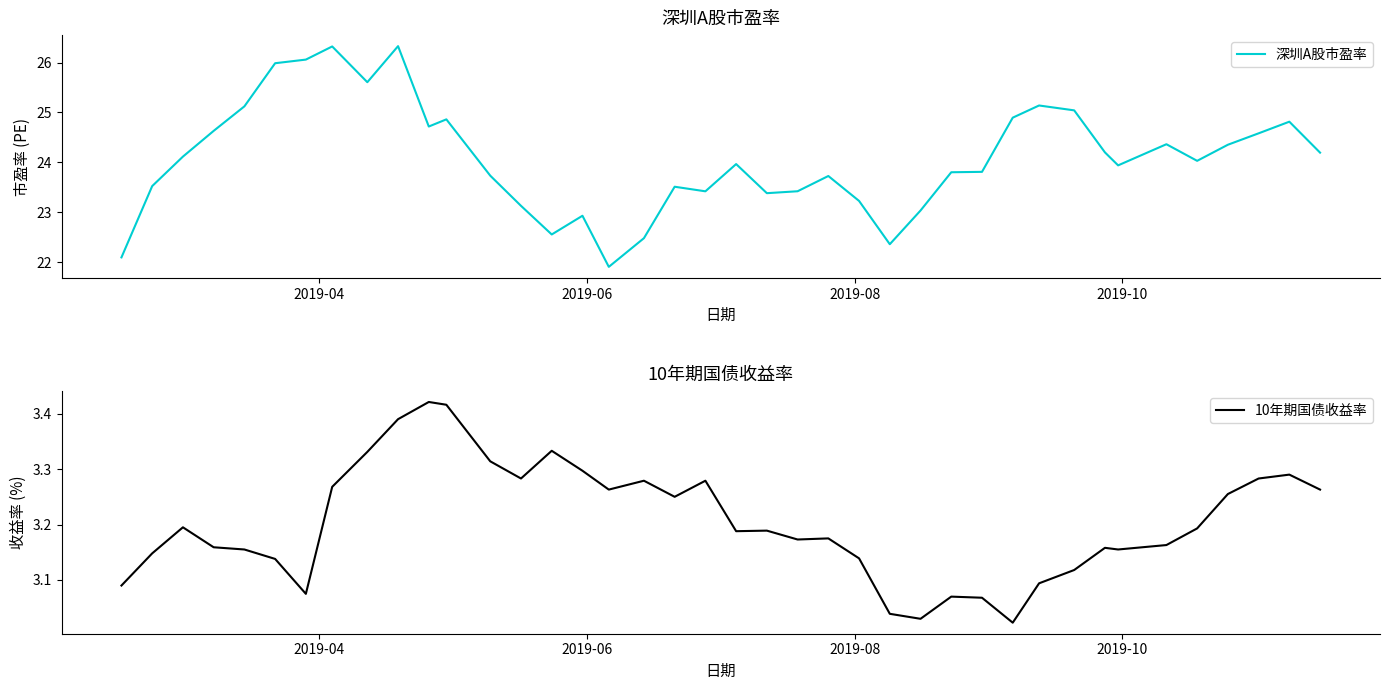

What is the highest value of the 深圳A股市盈率 series?

26.3